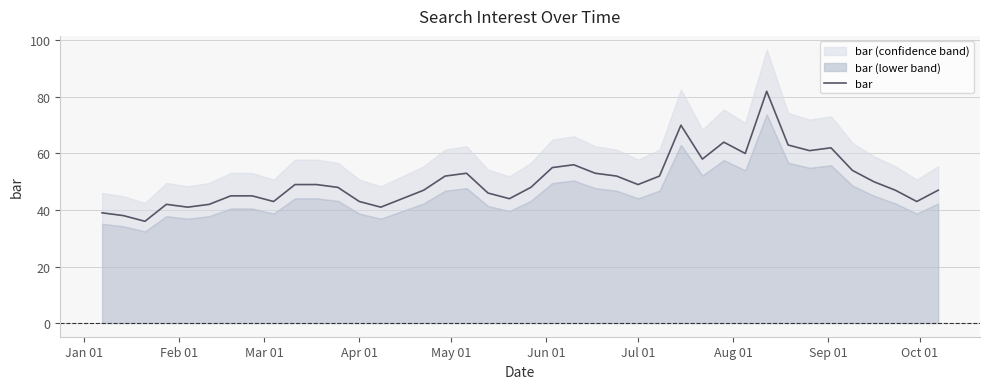

What is the minimum value for bar?

36